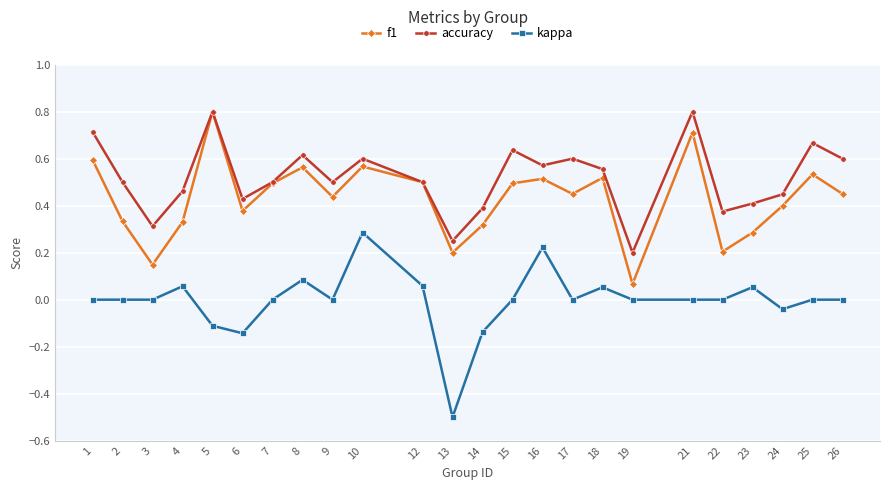

What is the difference between the maximum and minimum values in the kappa series?

0.8